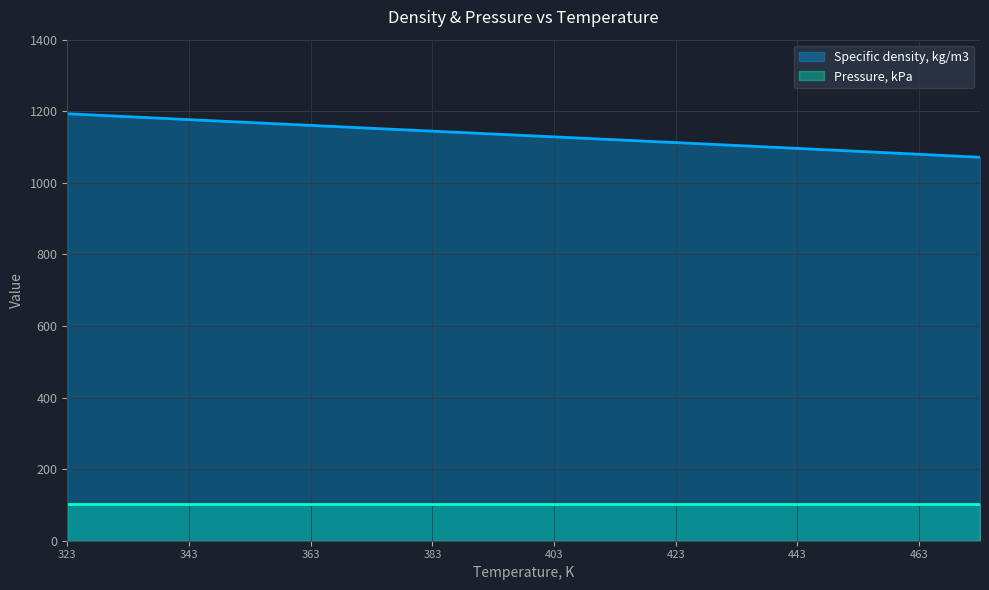

What is the spread (max minus min) of values at 383?

1043.1